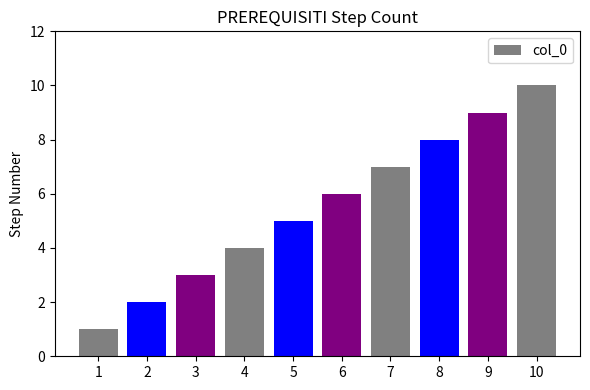

The value at 5 is 5. True or false?

True